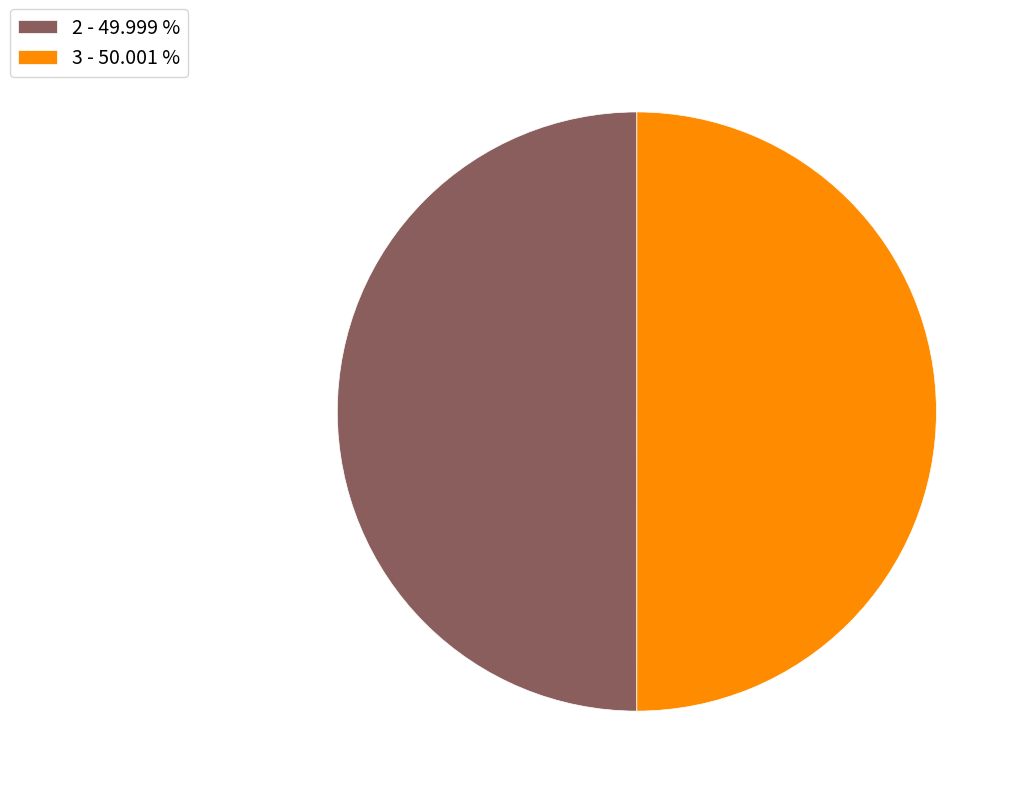

The 3 slice represents 35% of the pie. True or false?

False